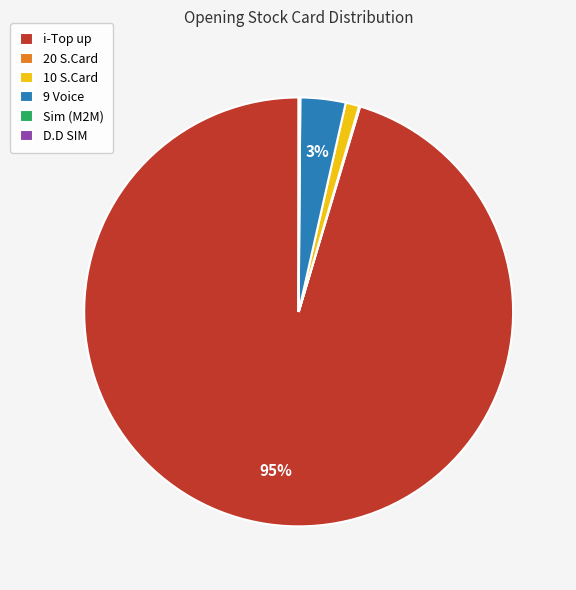

Which slice is the largest?

i-Top up